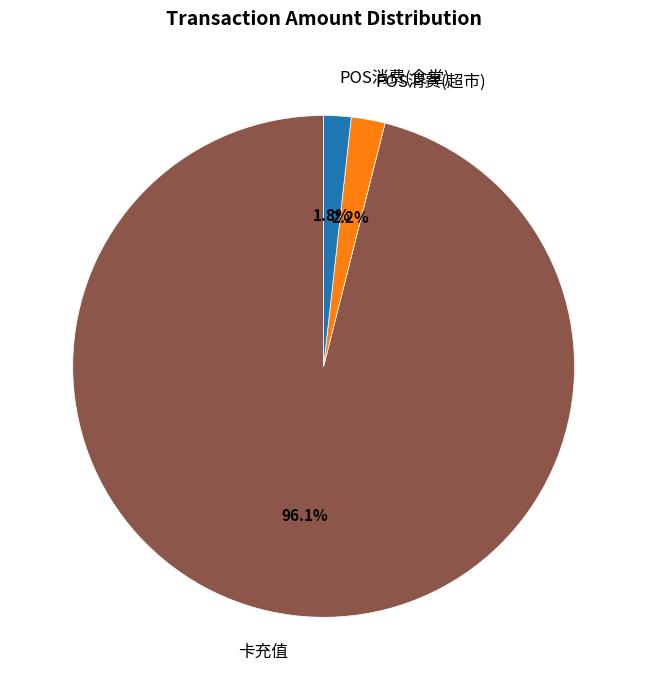

Which slice is the largest?

卡充值